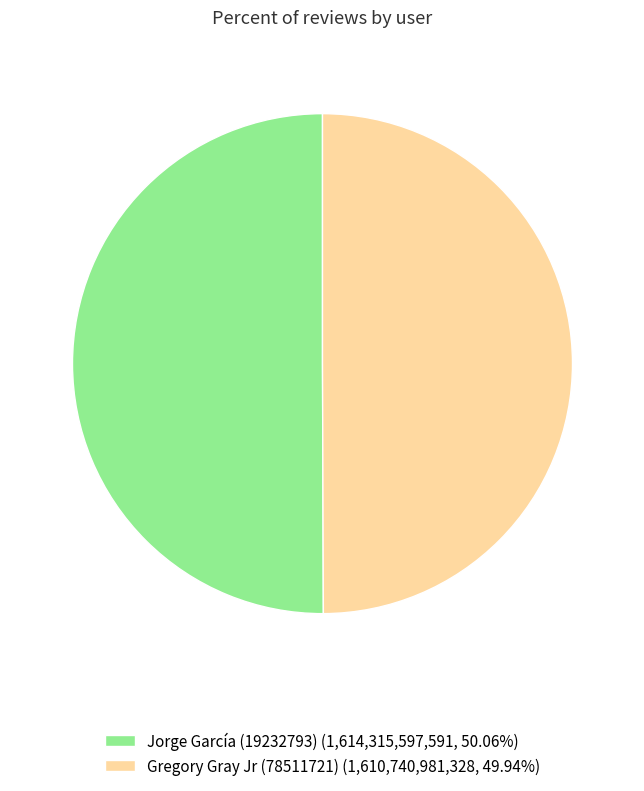

Do Gregory Gray Jr (78511721) (1,610,740,981,328, 49.94%) and Jorge García (19232793) (1,614,315,597,591, 50.06%) together represent more than half of the pie?

Yes